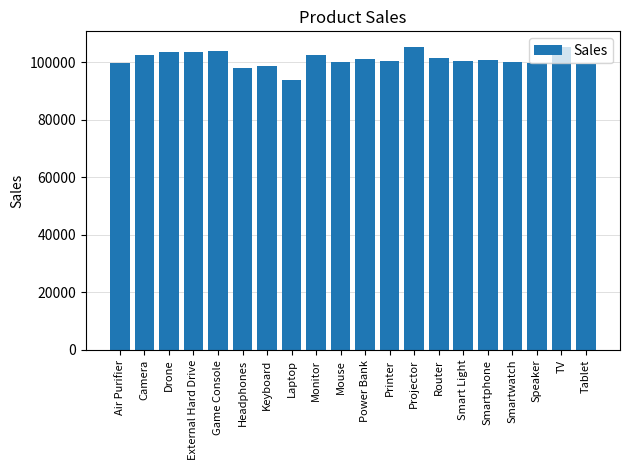

Which label corresponds to the smallest value in the chart?

Laptop